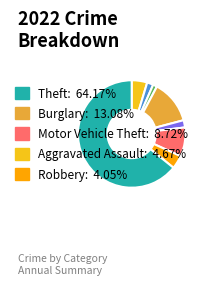

Does any single category account for the majority?

Yes